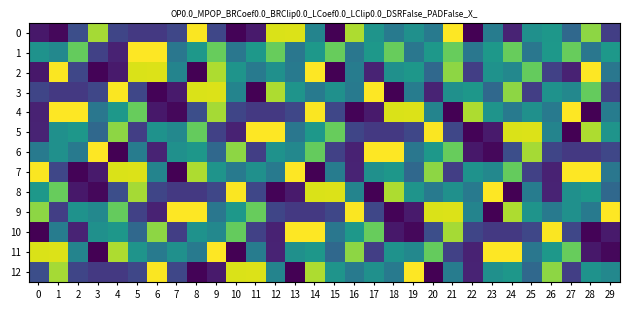

Which category has the highest value across all series?

21